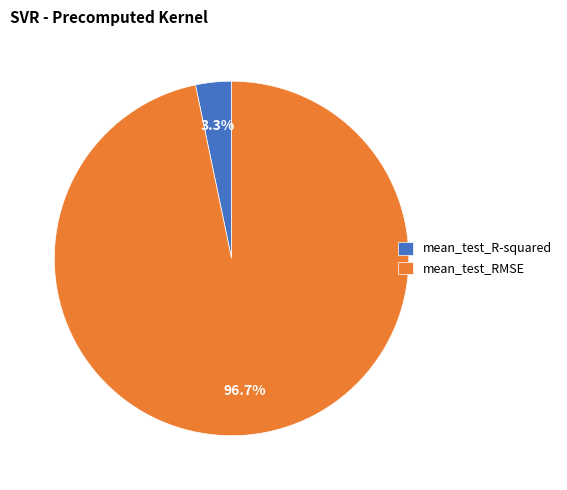

Is the sum of mean_test_R-squared and mean_test_RMSE greater than half?

Yes